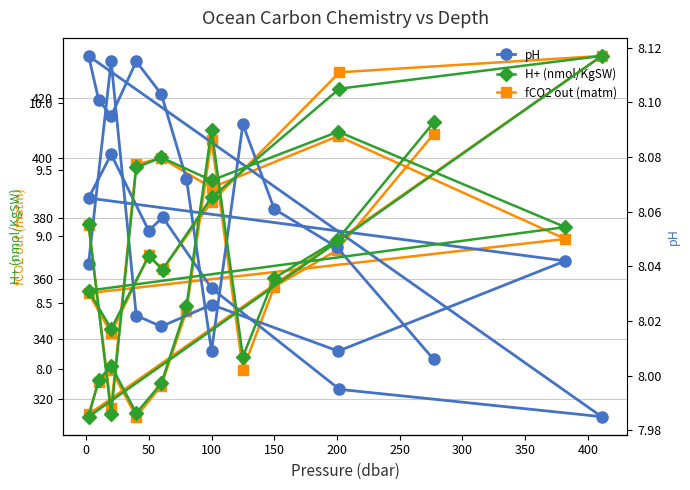

What is the label of the 23rd point from the right?

50